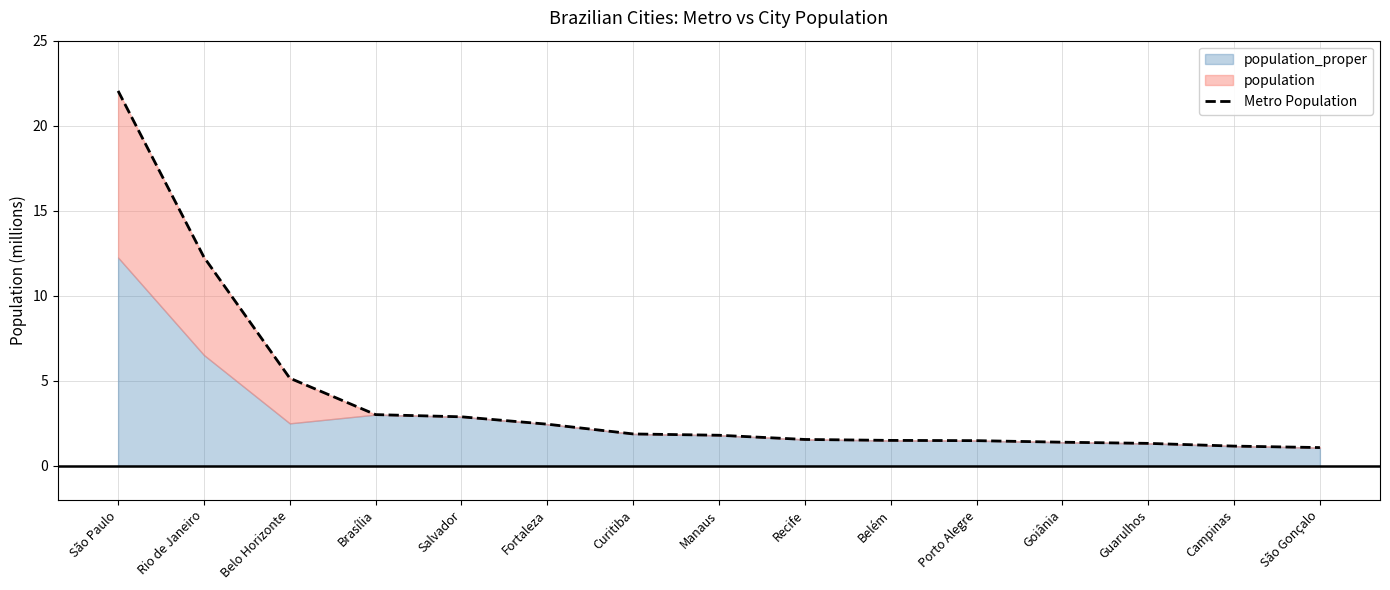

What is the difference between the maximum and minimum values?

21.0